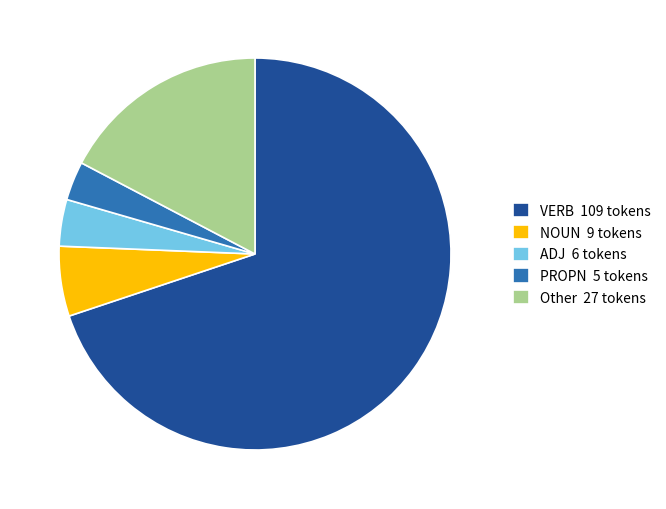

The Other 27 tokens slice represents 17% of the pie. True or false?

True